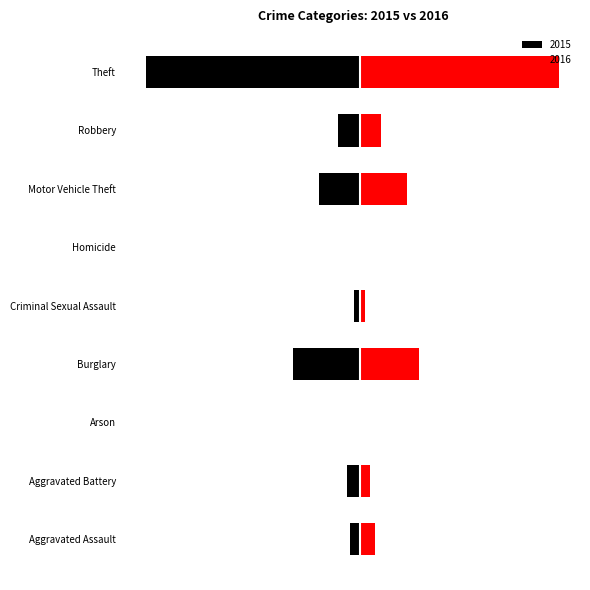

Rank the series at Aggravated Battery from lowest to highest value.

2015, 2016